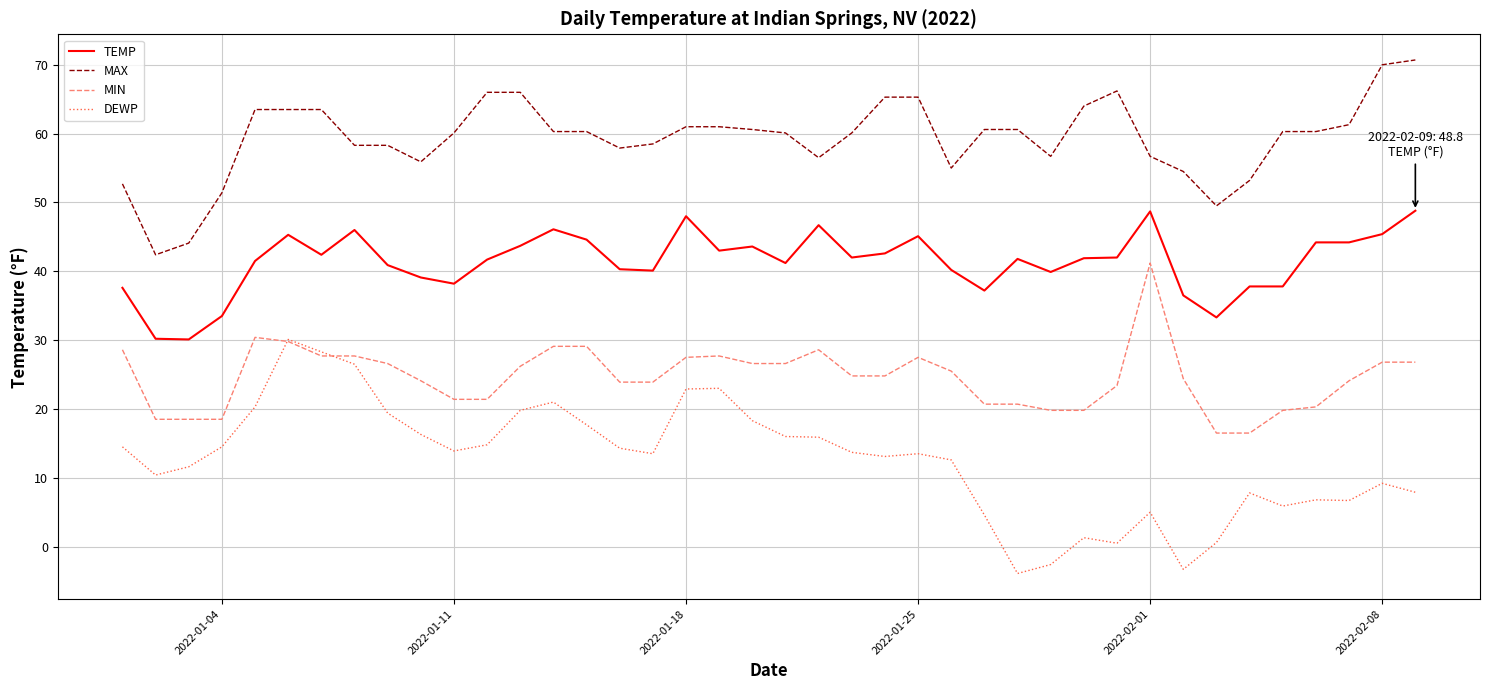

What is the smallest value displayed?

-3.9